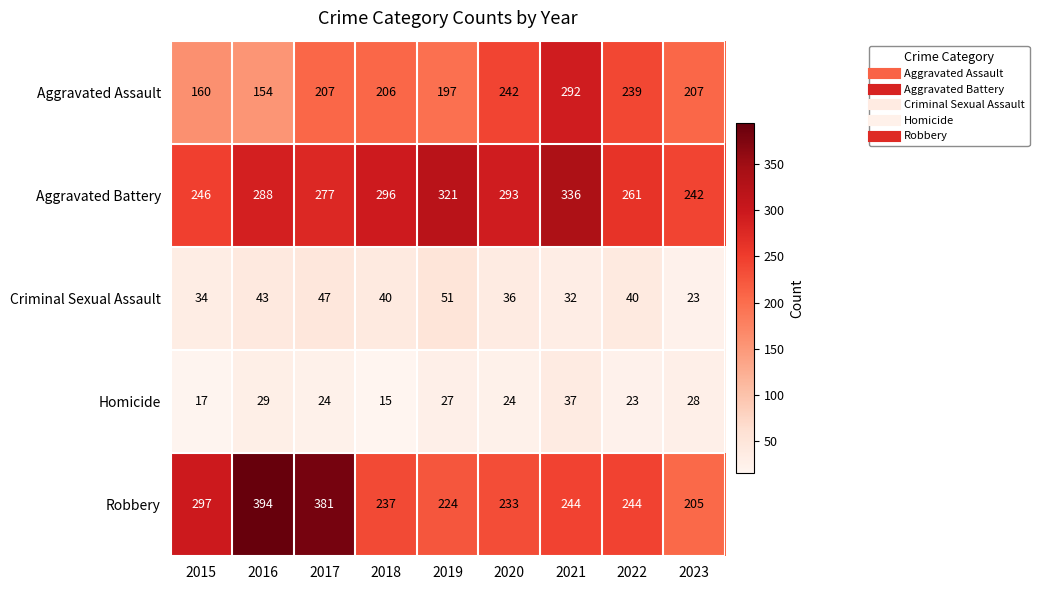

Is it true that Robbery equals 90 at 2022?

False